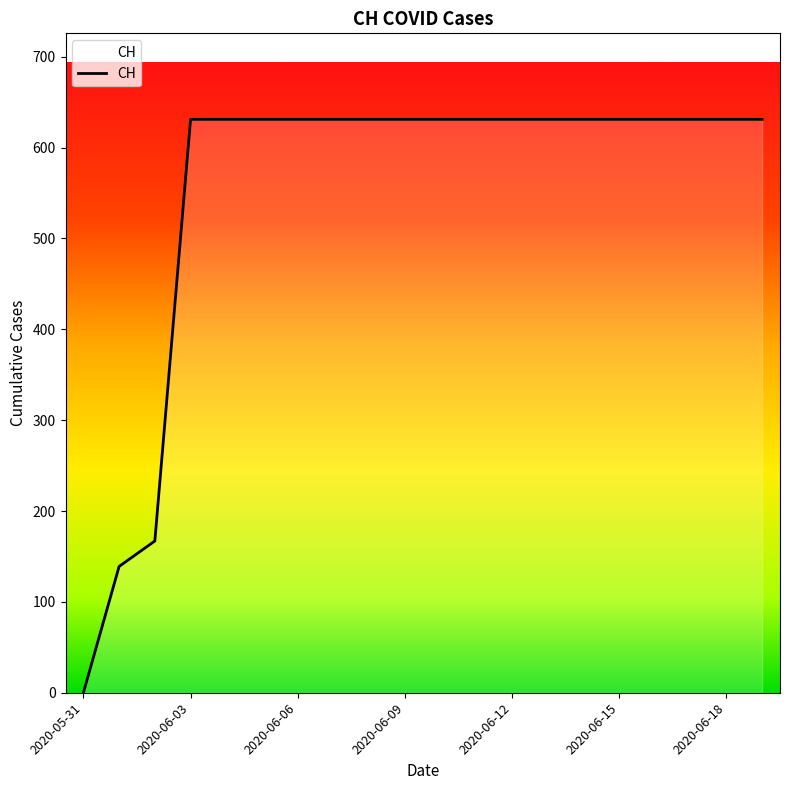

What is the greatest value displayed?

631